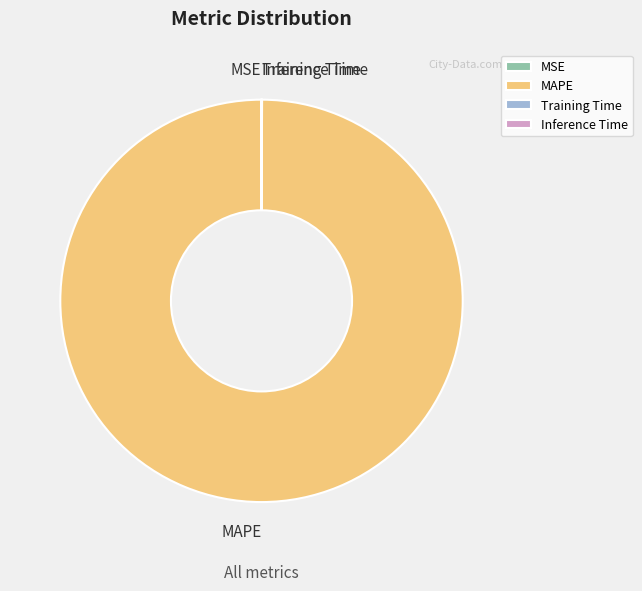

Is it true that MAPE is 95% of the pie?

False